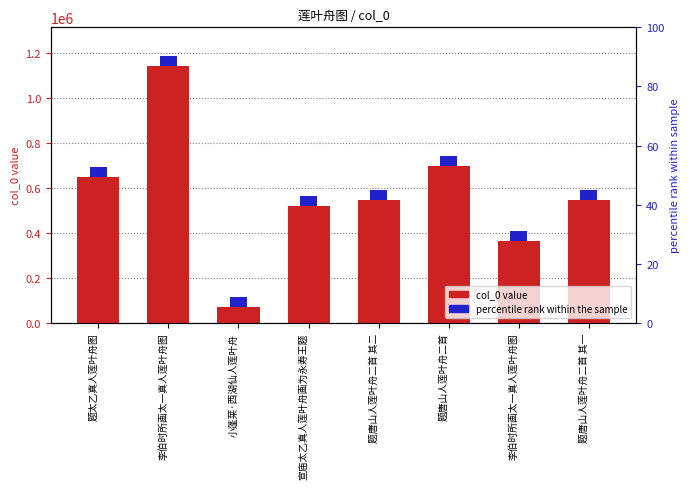

Where is the data nearest to the value 606471?

题太乙真人莲叶舟图